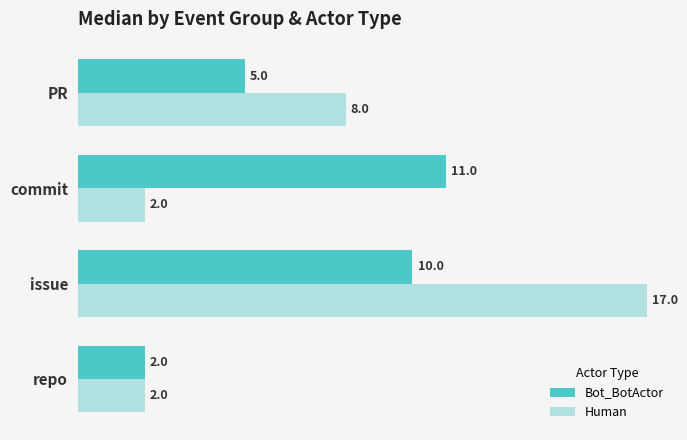

What are all the series names shown in the legend?

Bot_BotActor, Human